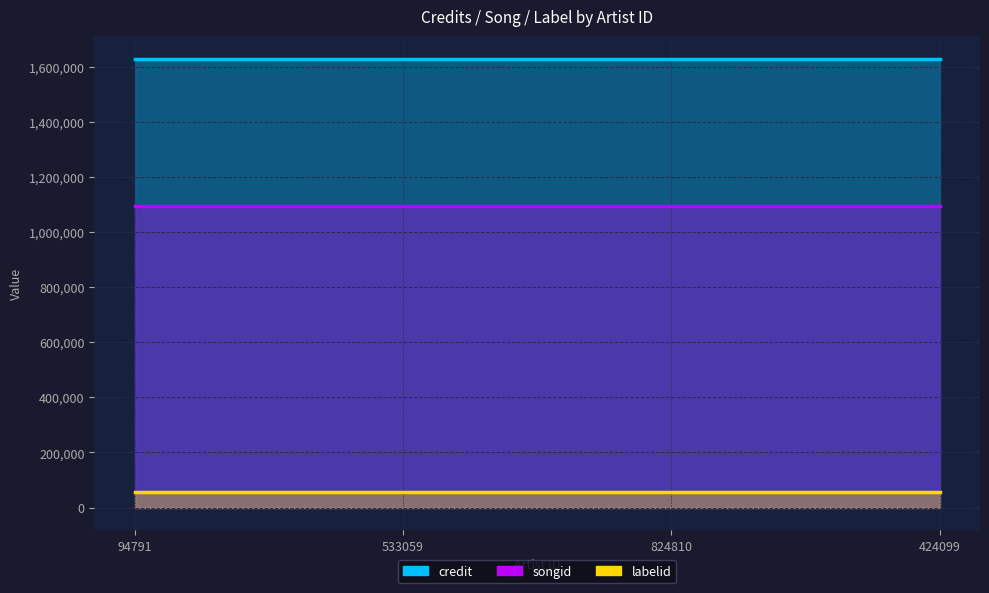

True or false: songid has a value of 1703311 at 824810.

False